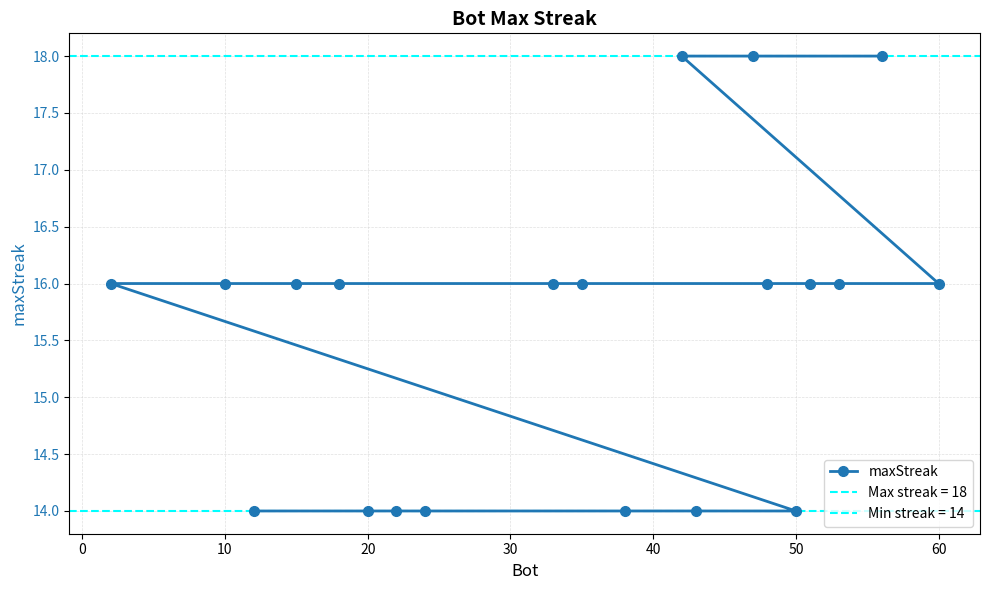

The value of maxStreak at 50 is 6. True or false?

False